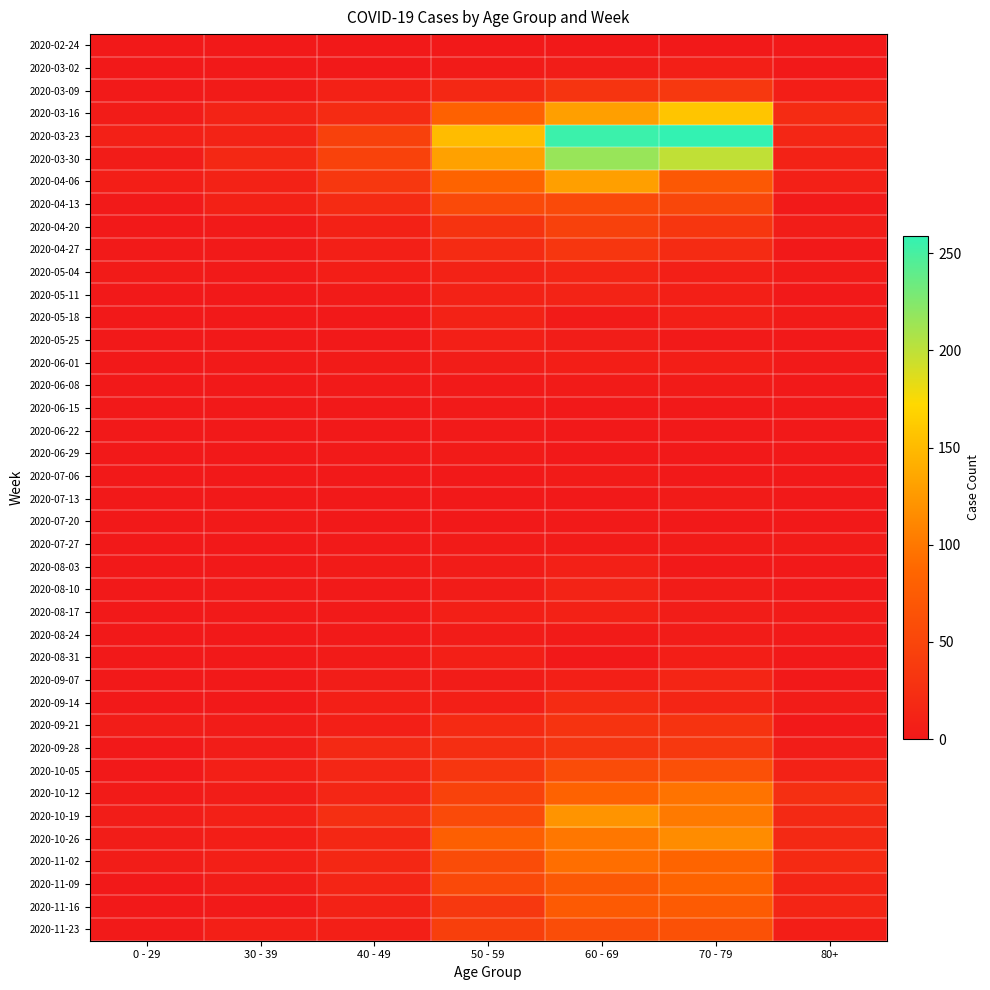

Which series has the largest total across all categories?

2020-03-23